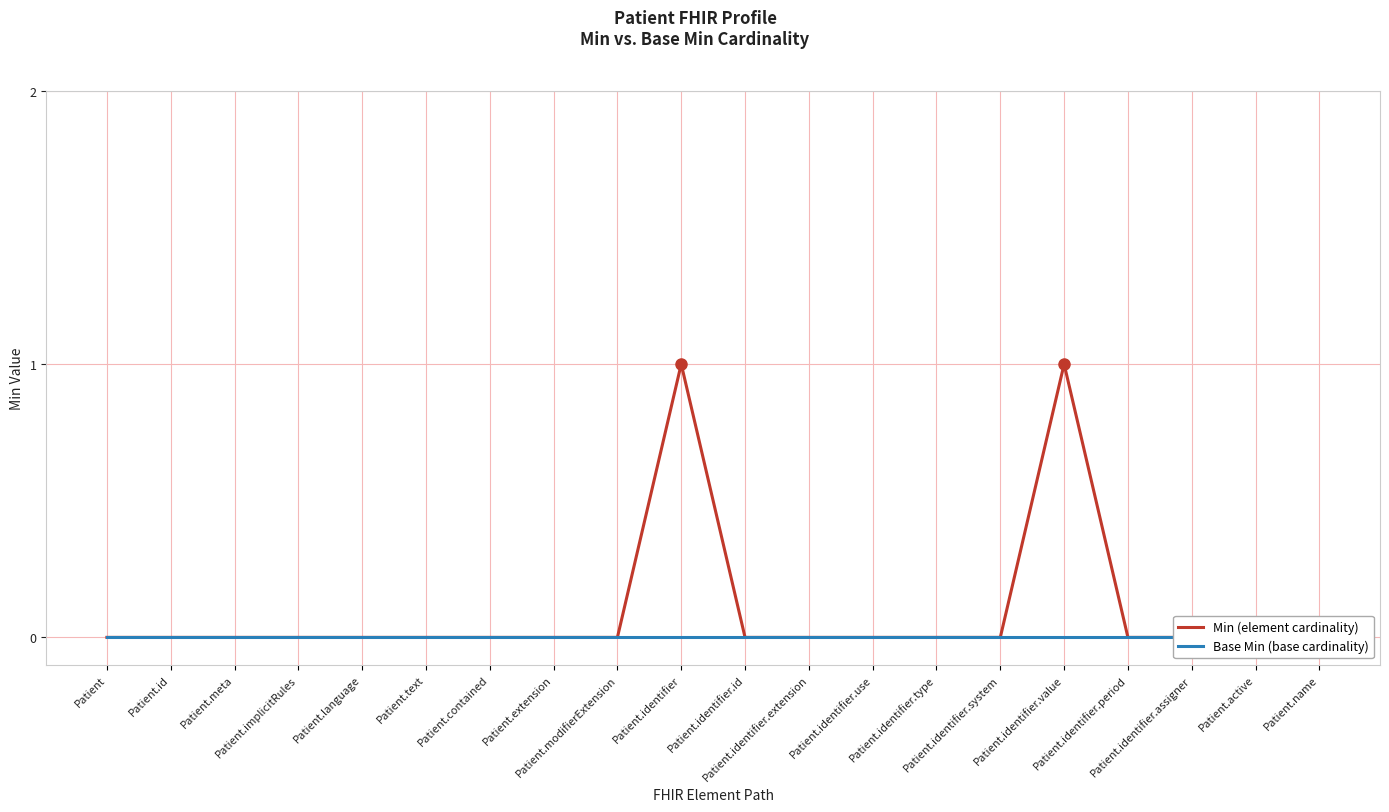

The value of Base Min (base cardinality) at Patient.identifier.assigner is 0. True or false?

True